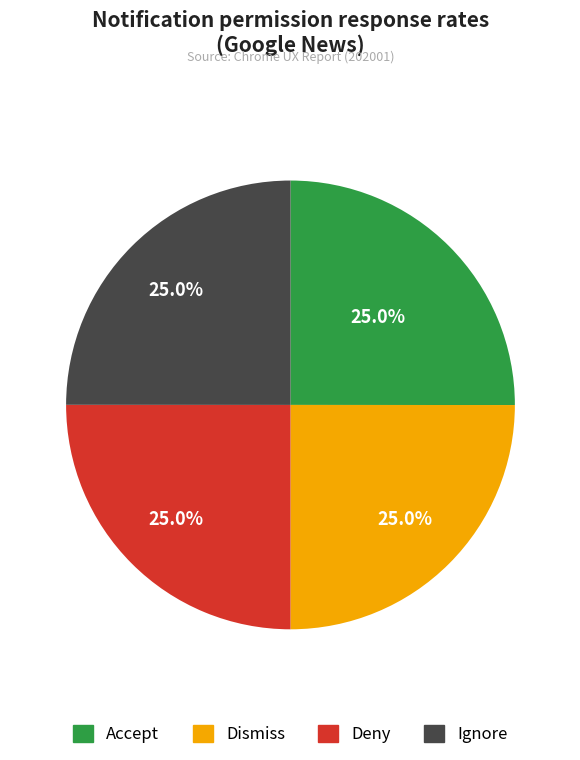

Count the number of slices in the pie.

4